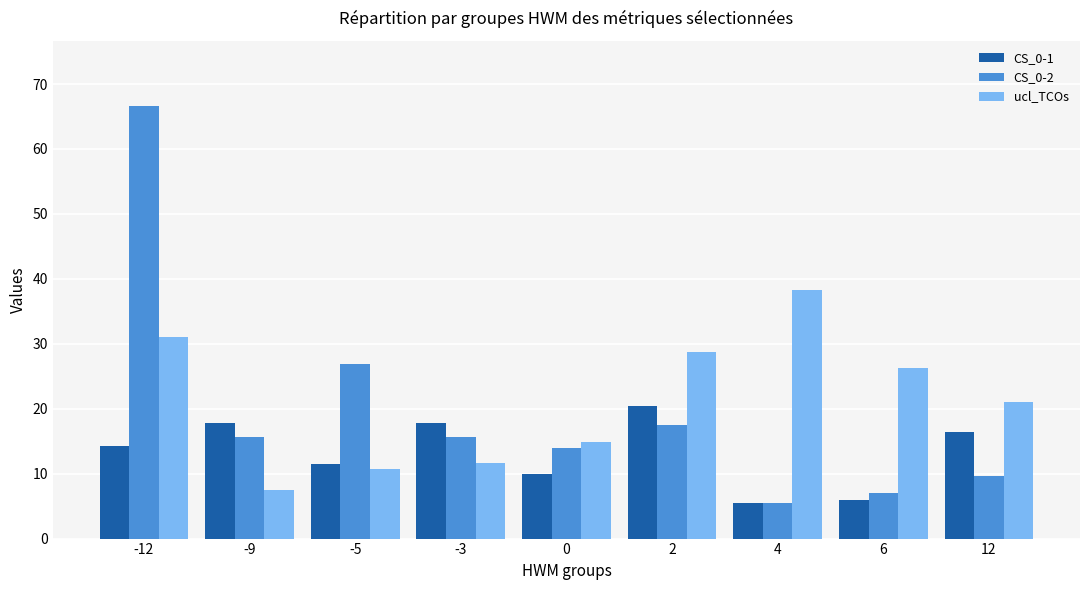

What is the difference between the CS_0-1 values at 6 and 2?

14.5